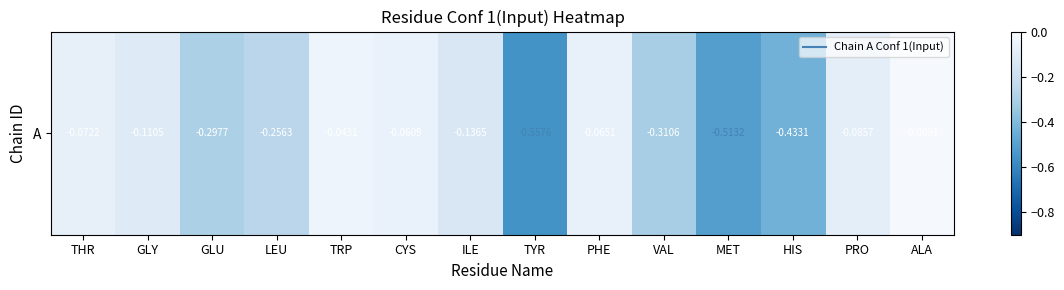

Reading left to right, extract all data points from this chart.

-0.1	-0.1	-0.3	-0.3	-0.0	-0.1	-0.1	-0.6	-0.1	-0.3	-0.5	-0.4	-0.1	-0.0